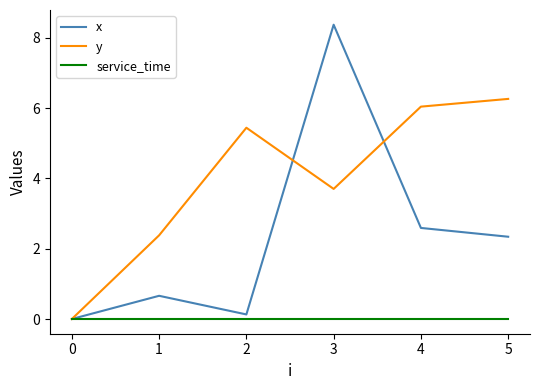

Which series has the largest total across all categories?

y